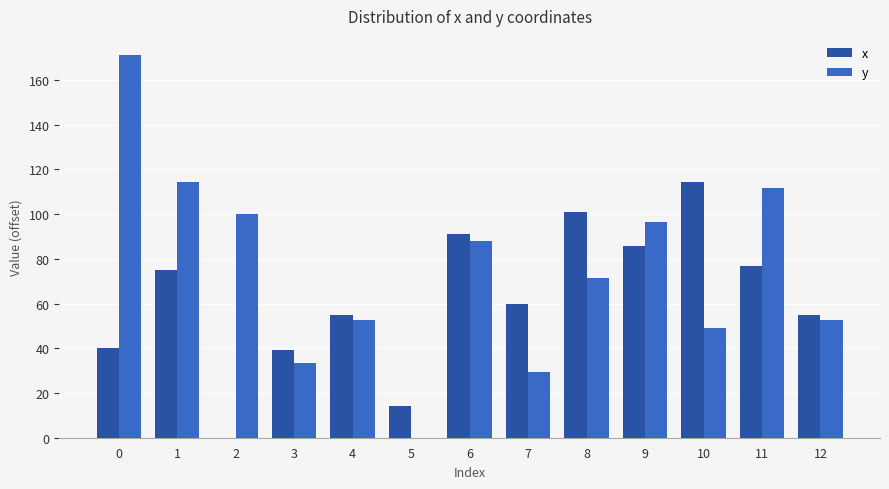

Is the value of y at 10 greater than the value of x at 2?

Yes